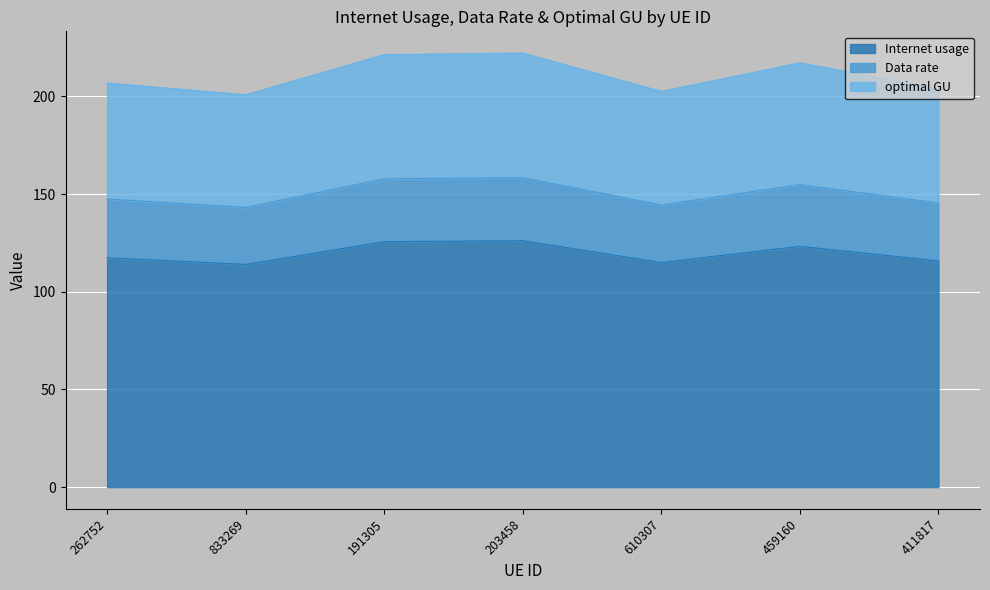

How many categories are shown in the chart?

7